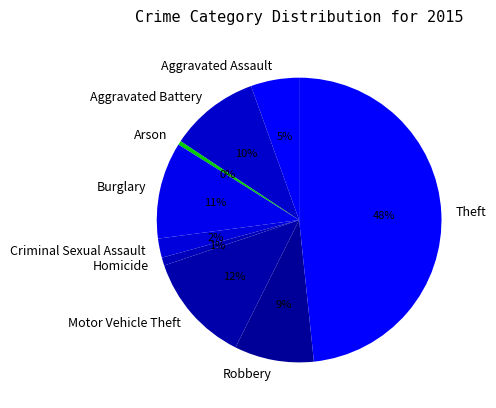

Combined, do Aggravated Battery and Aggravated Assault account for over 50%?

No